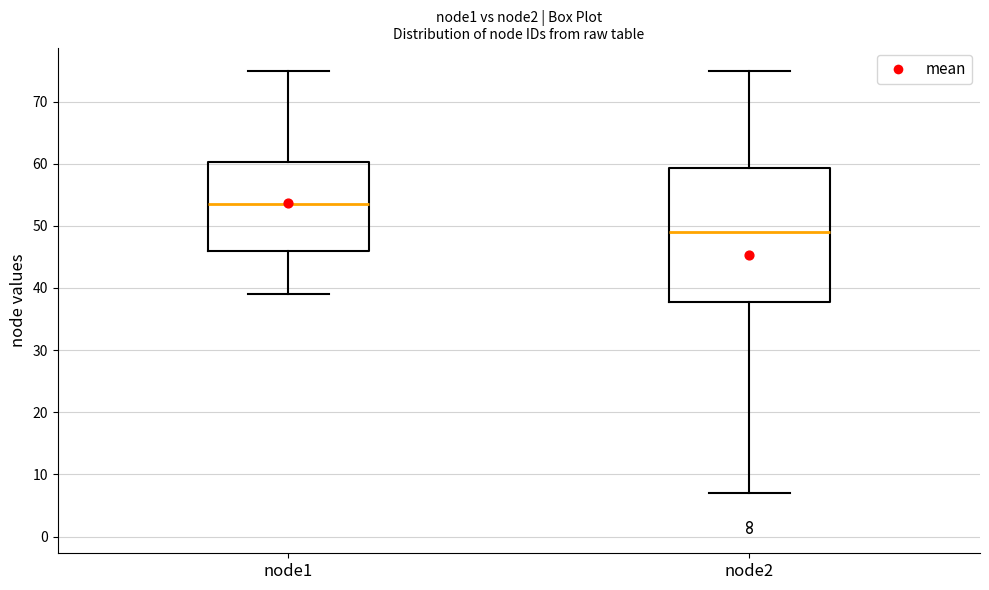

Where does the lower whisker of the box for node2 end on the y-axis? The values are not printed on the chart, so give them approximately, as read against the axis.

7